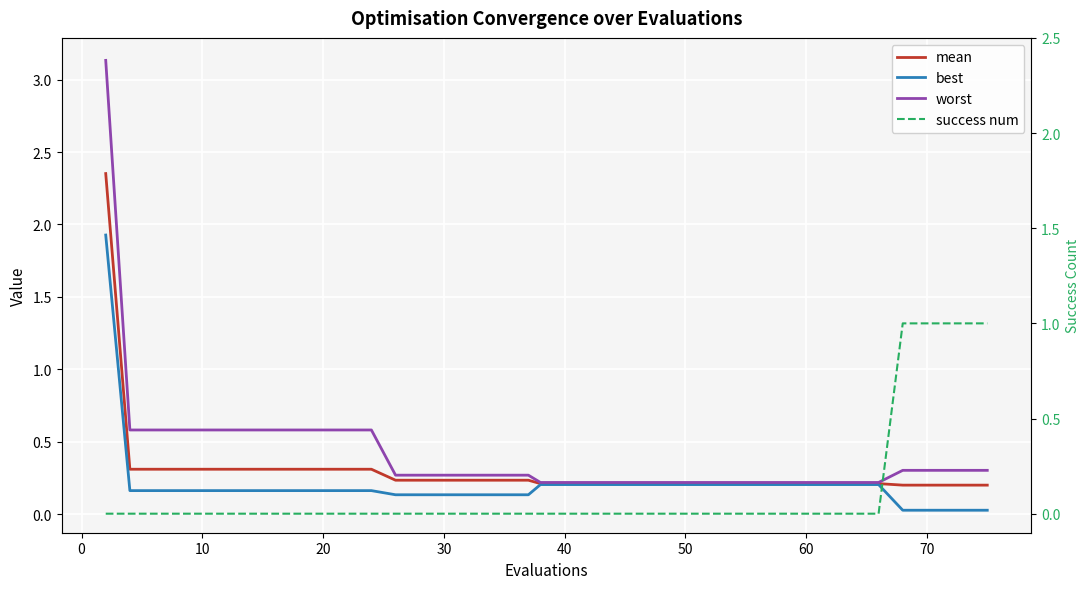

At how many categories does at least one series exceed 1?

1